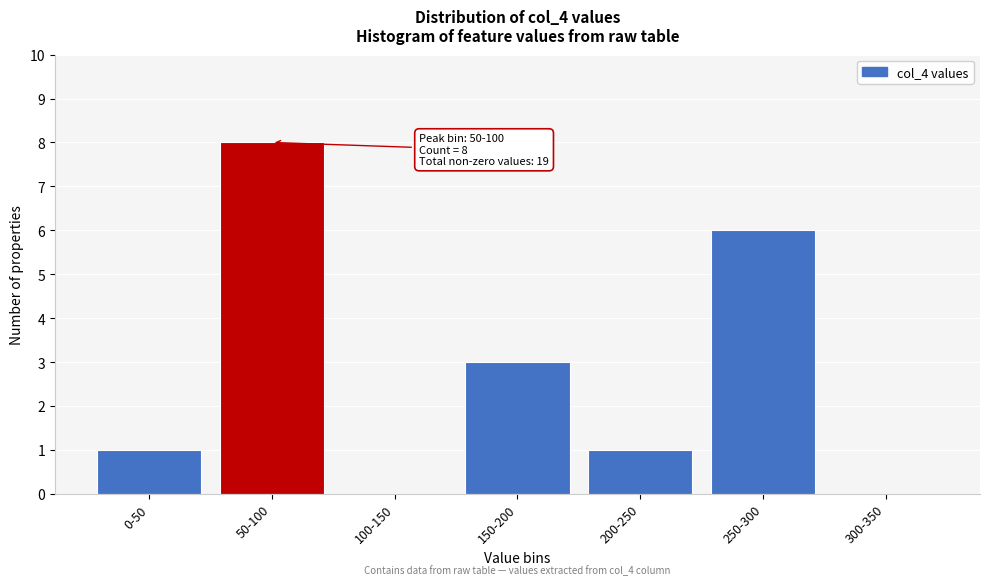

Reading left to right, transcribe all the data shown in this chart.

0-50=1	50-100=8	100-150=0	150-200=3	200-250=1	250-300=6	300-350=0